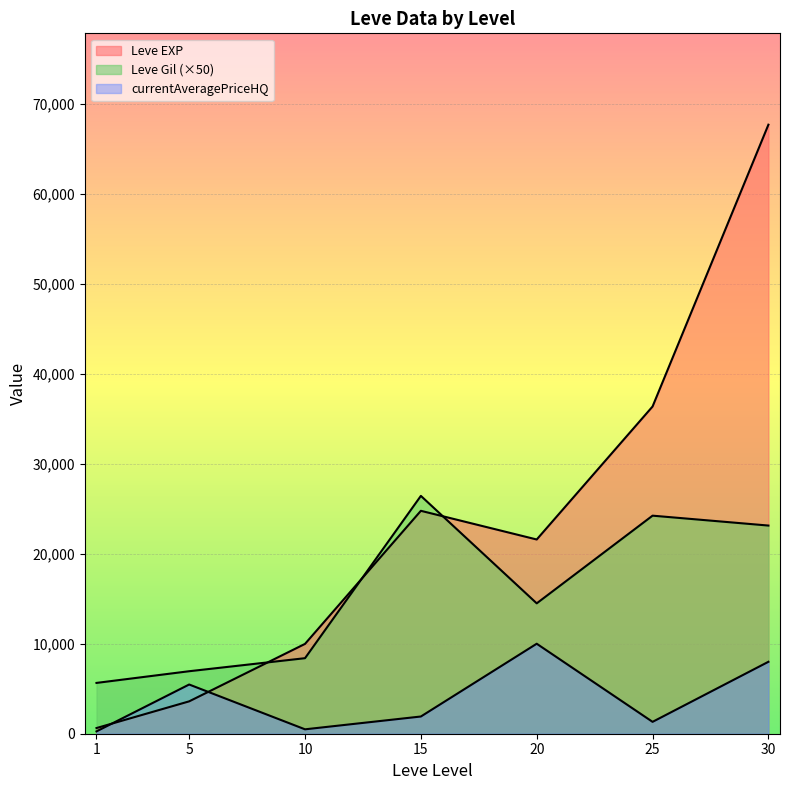

Reading left to right, transcribe all the data shown in this chart.

Leve EXP: 630.0	3600.0	9990.0	24790.0	21600.0	36390.0	67730.0
Leve Gil: 5650.0	6950.0	8400.0	26450.0	14500.0	24250.0	23150.0
currentAveragePriceHQ: 259.4	5473.2	490.0	1914.3	10008.0	1320.2	8000.0